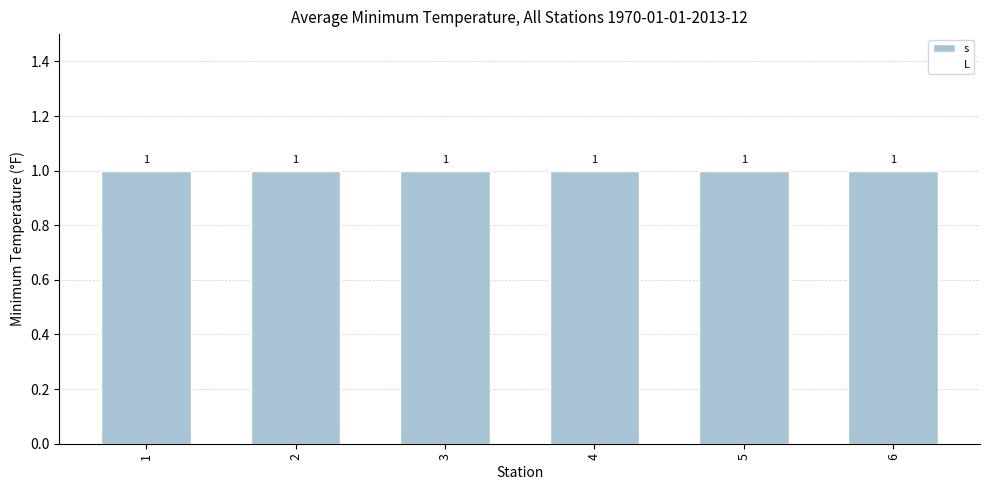

What is the approximate value of s at 3?

1